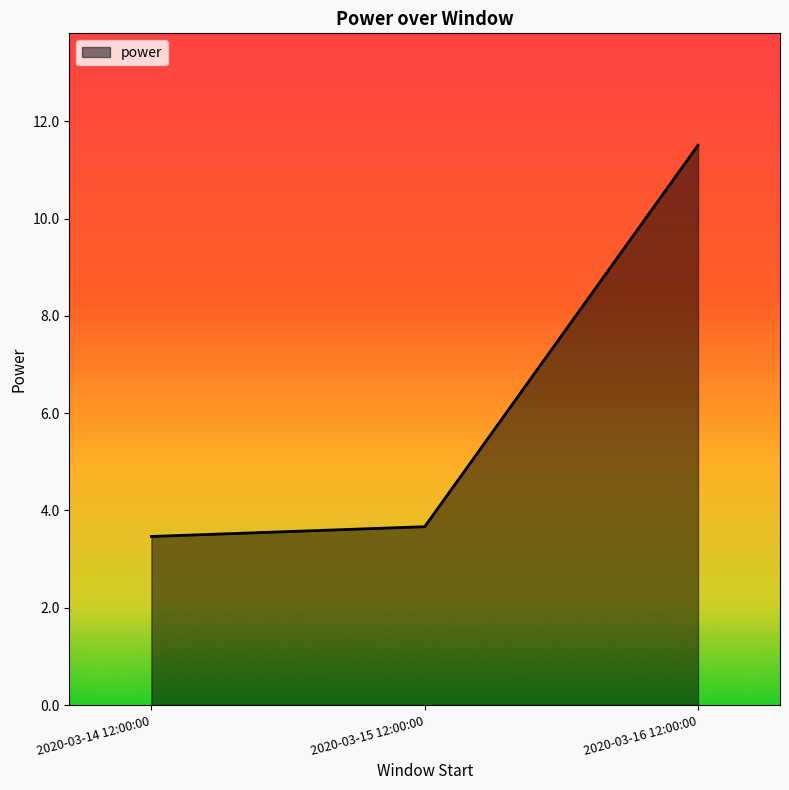

Is it true that the value at 2020-03-15 12:00:00 is 1.6?

False